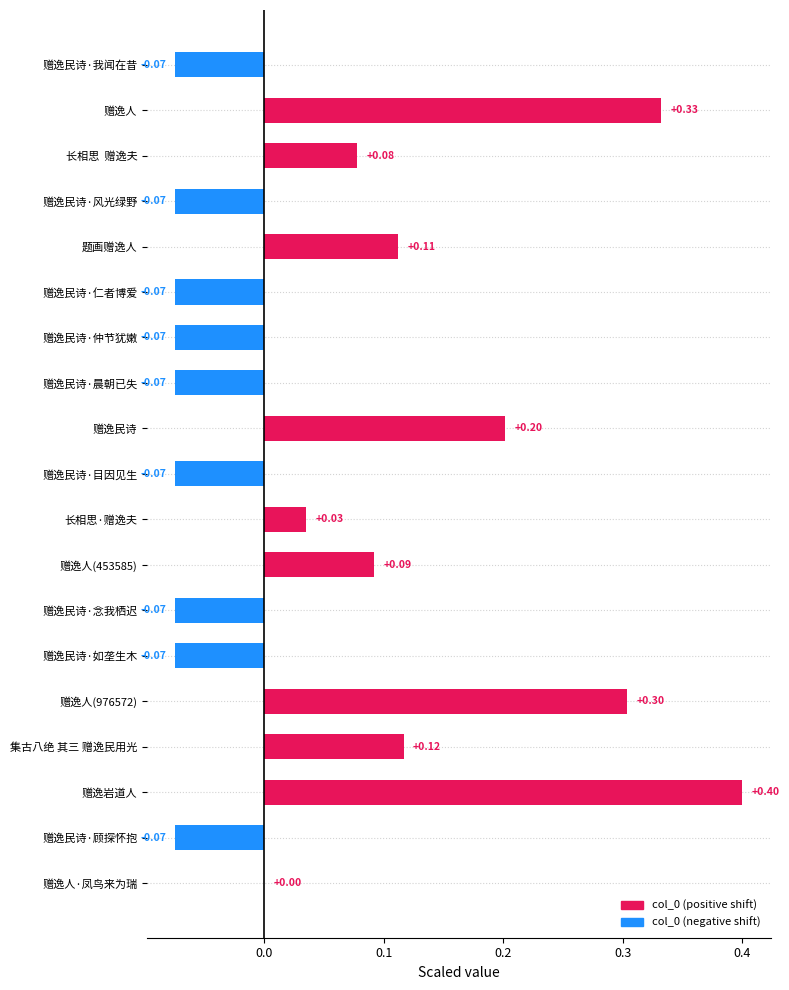

Which has a higher value, 赠逸民诗·晨朝已失 or 赠逸民诗?

赠逸民诗